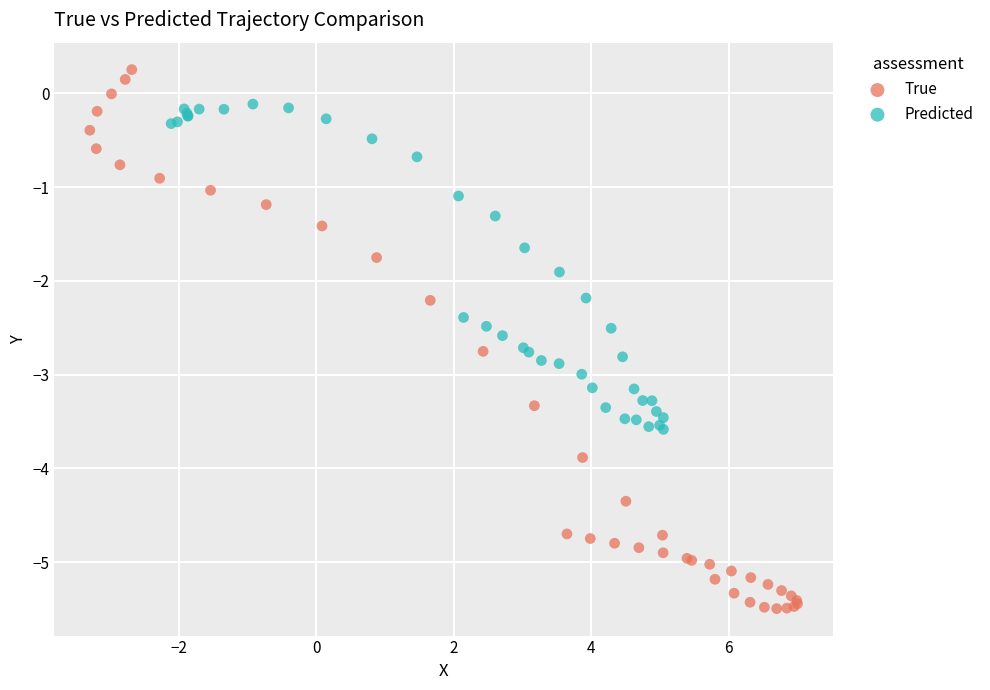

Which series contains the lowest Y value?

True